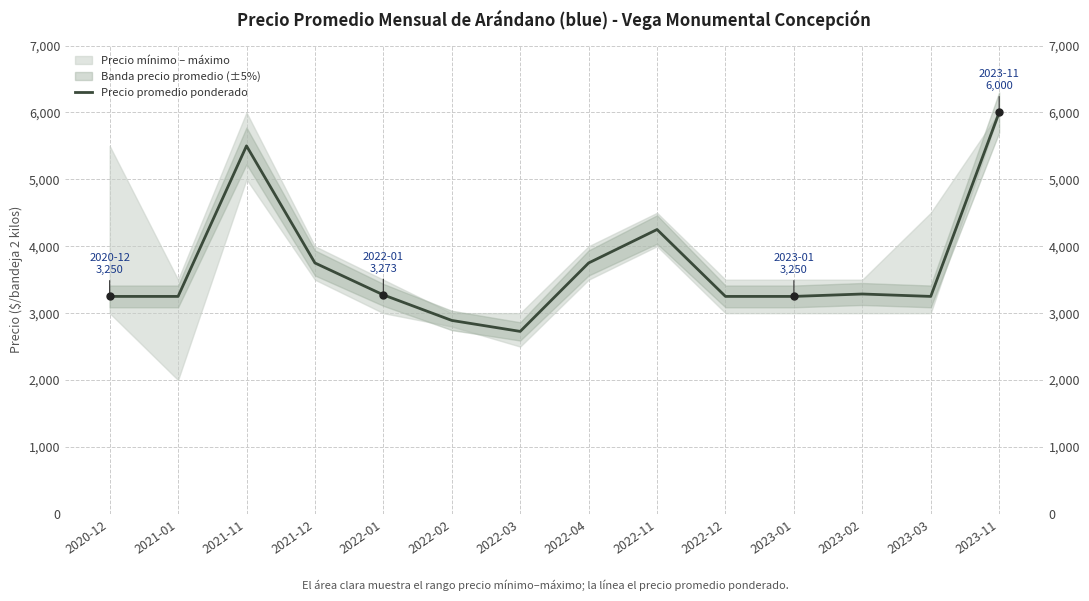

Which label corresponds to the smallest value in the chart?

2022-03